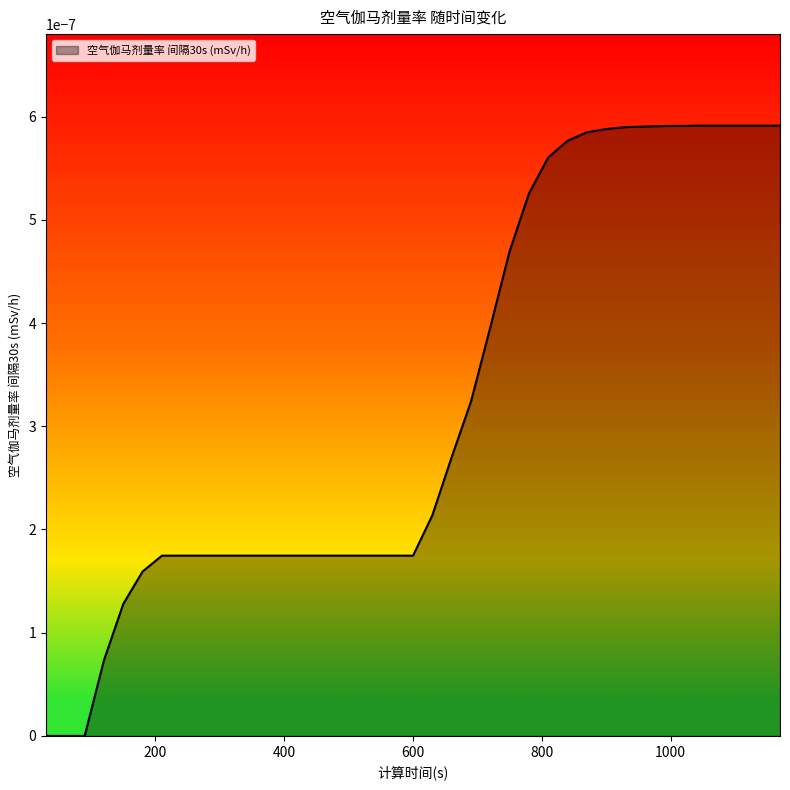

Does the chart display data point markers on the line(s)?

No